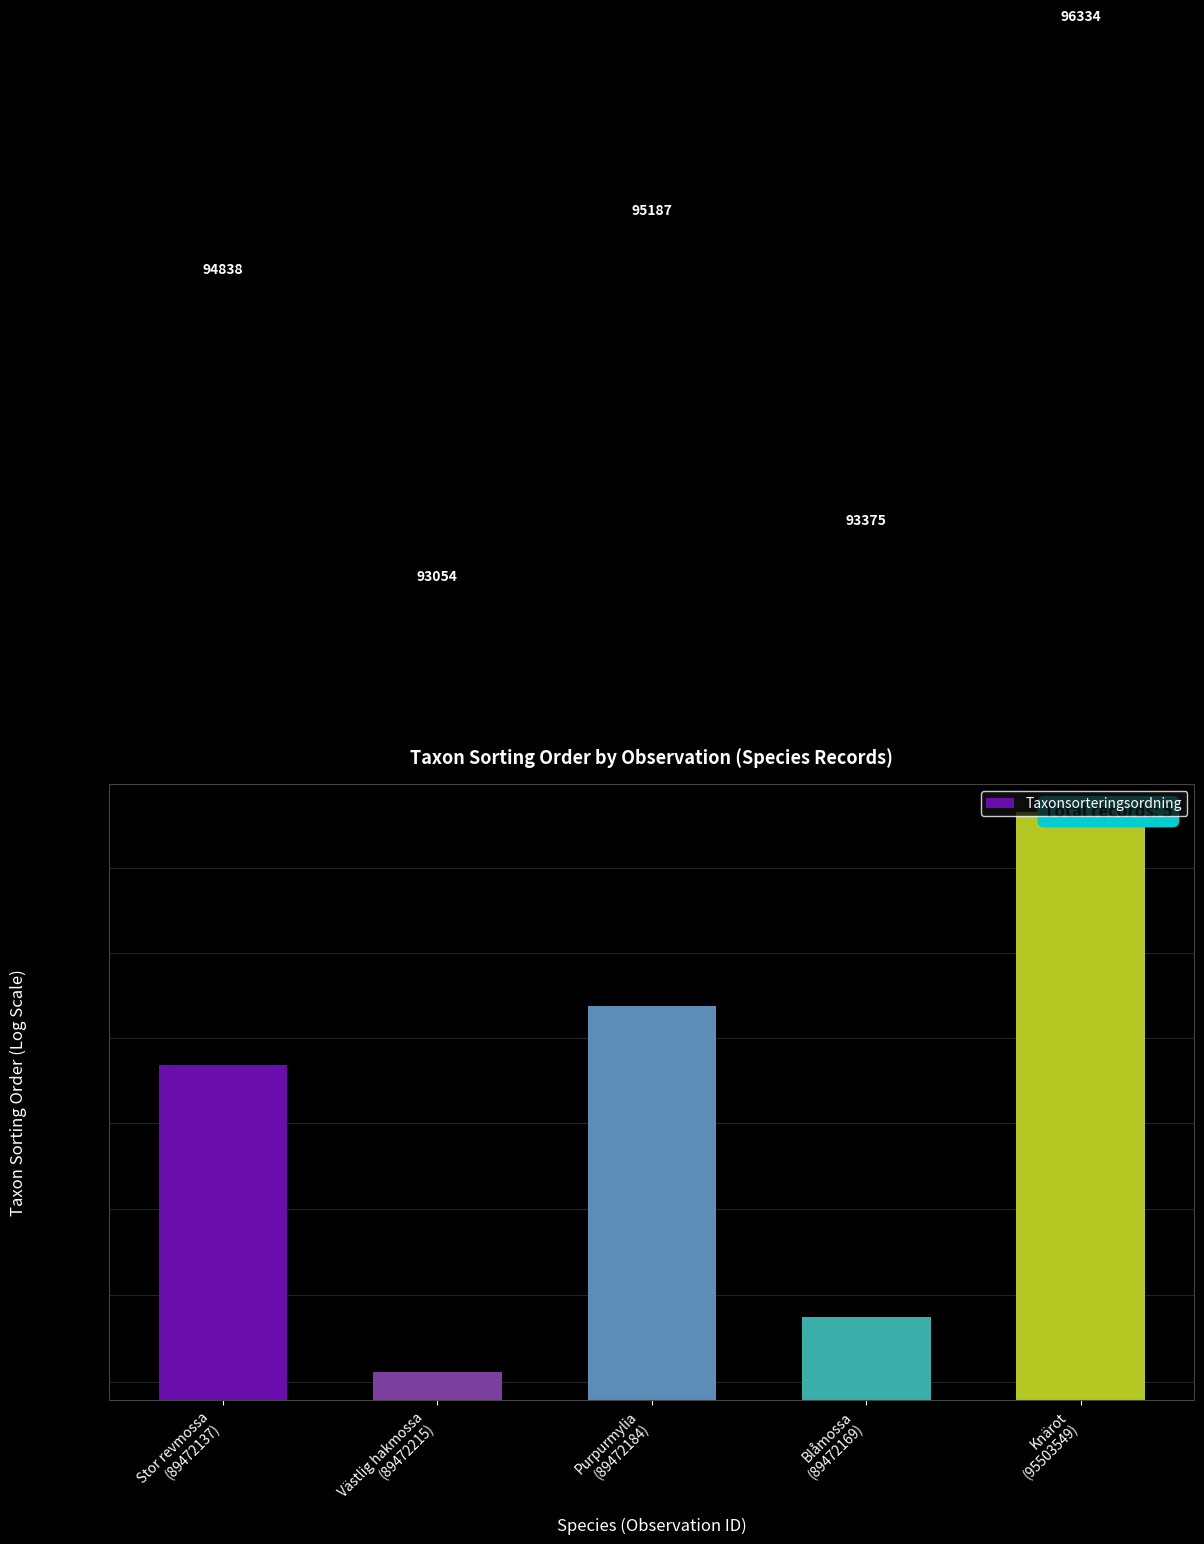

What is the label of the 1st bar from the left?

Stor revmossa
(89472137)